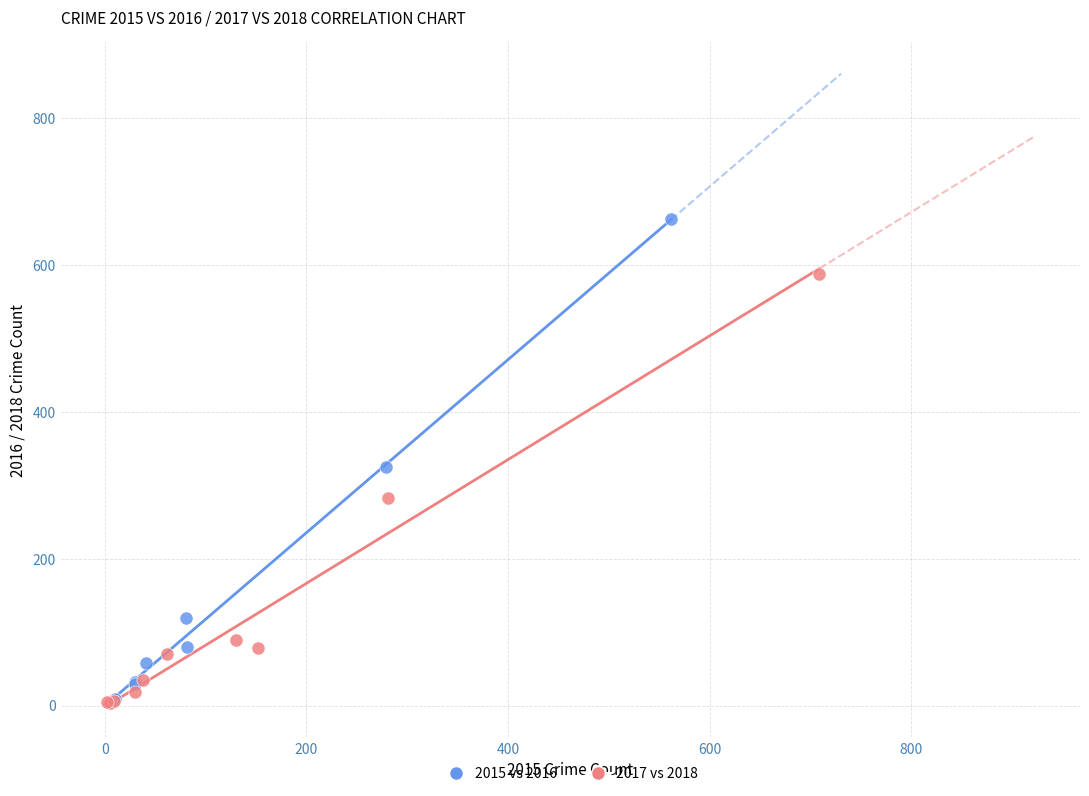

Which series reaches the maximum Y coordinate?

2015 vs 2016